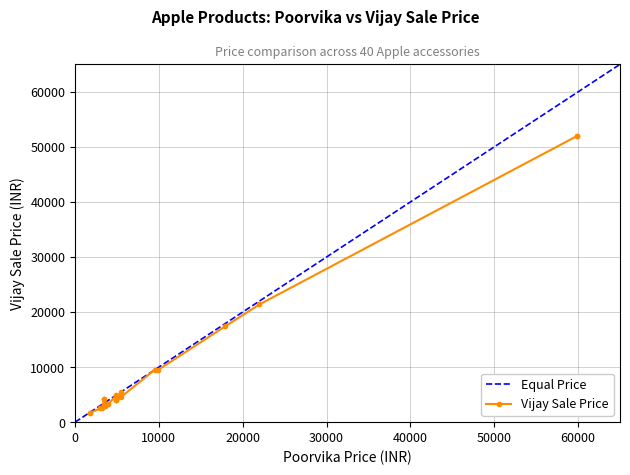

At which category does Poorvika Price reach its first local valley?

7